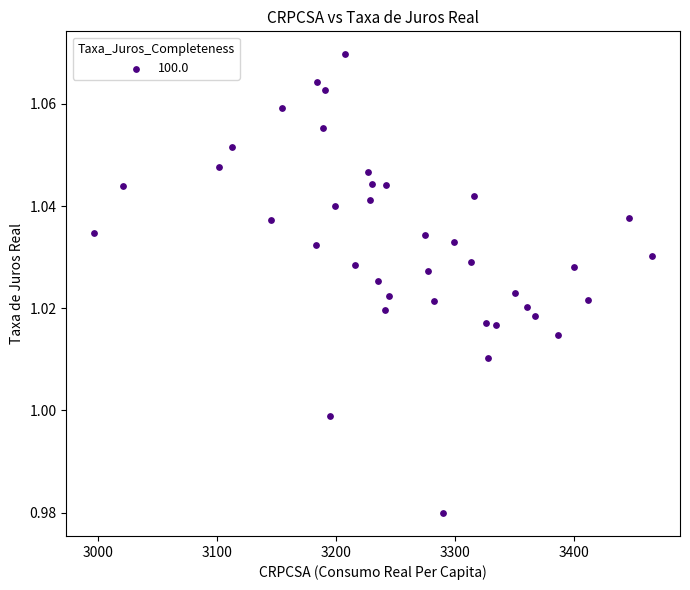

What is the range of X values (max minus min)?

469.4